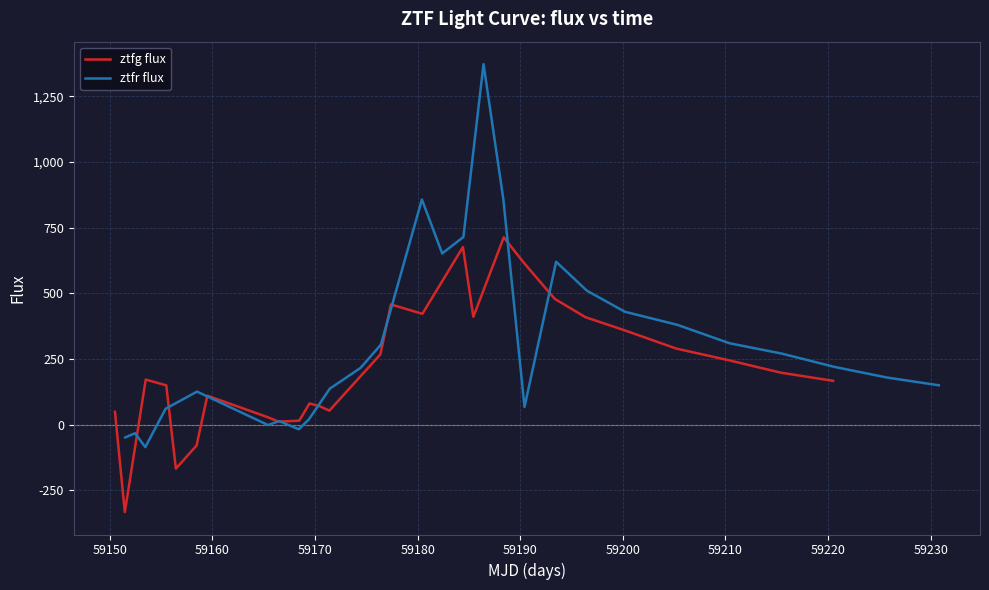

How many values in ztfr flux are below zero?

5